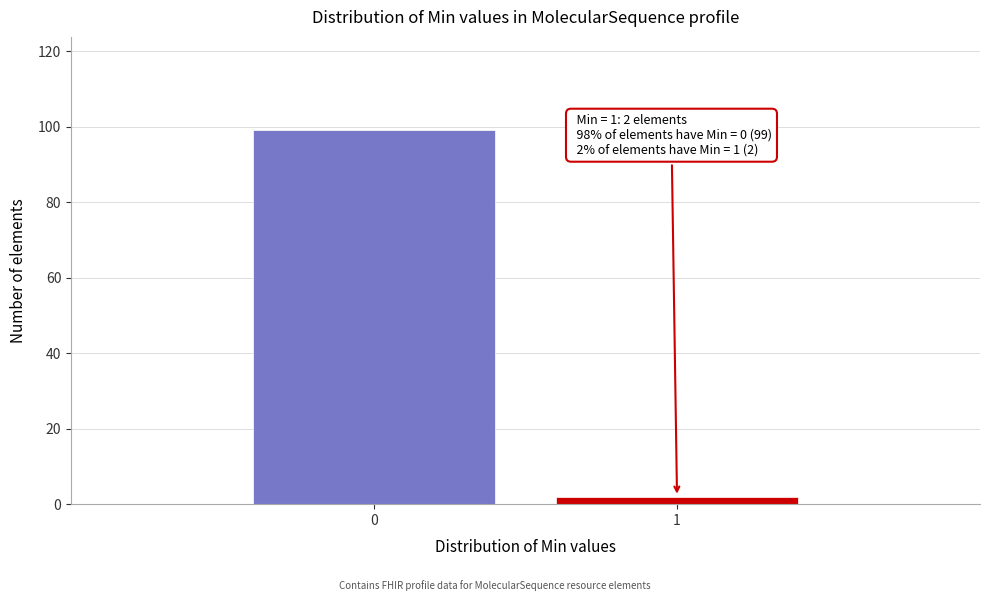

Reading right to left, transcribe all the data shown in this chart.

2	99